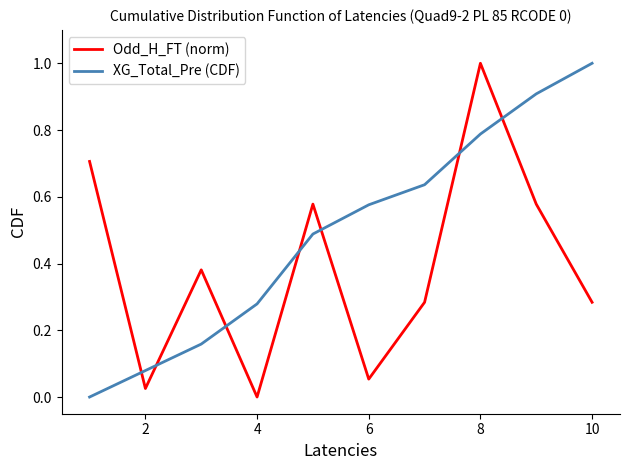

What is the highest value of the XG_Total_Pre (CDF) series?

1.0